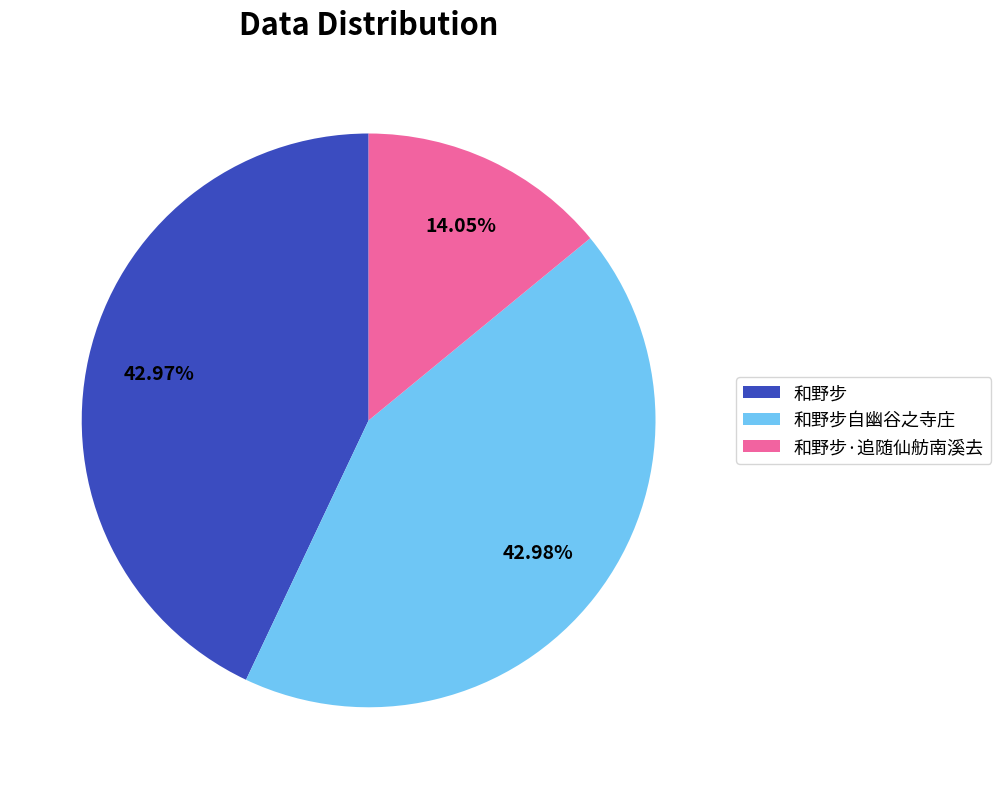

To the nearest percent, what portion does 和野步 represent?

43%